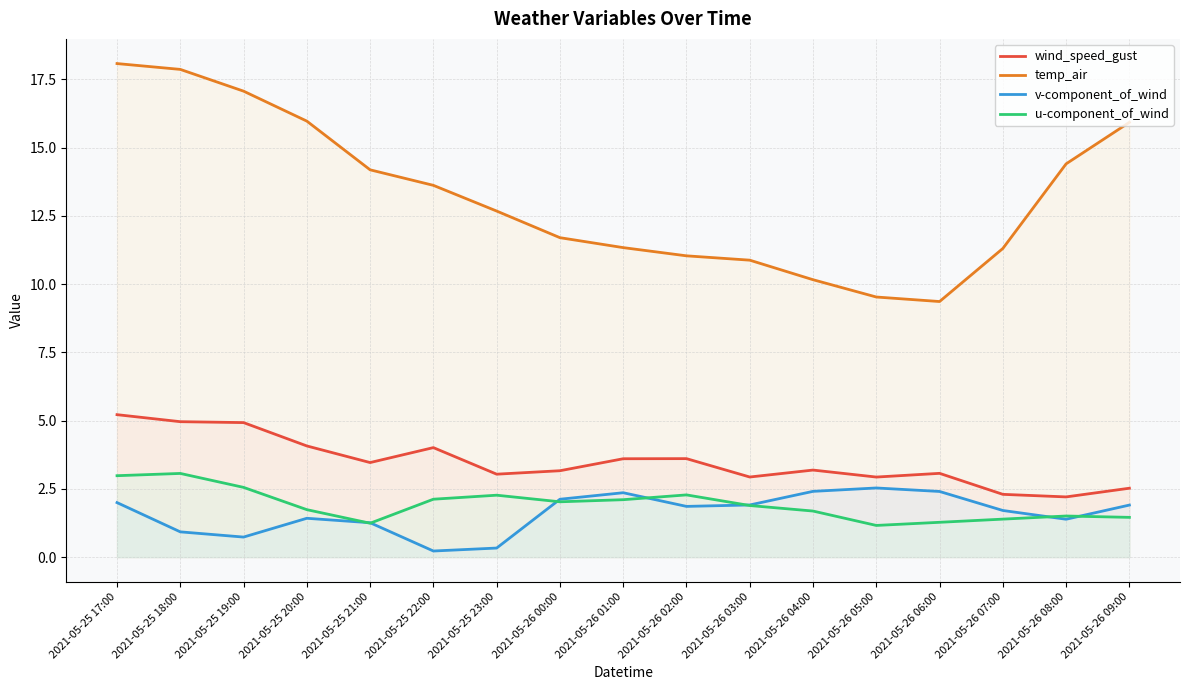

What is the approximate value of temp_air at 2021-05-25 20:00?

16.0